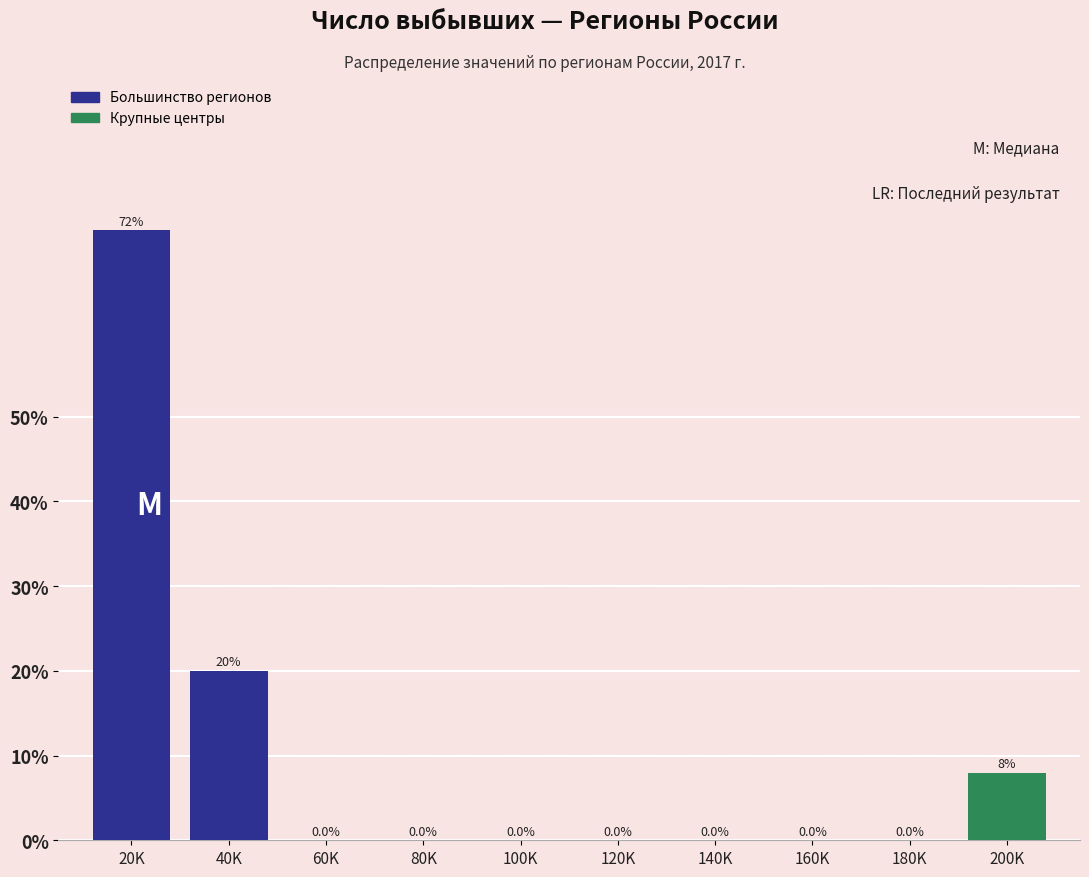

Reading left to right, what are all the values shown in this chart?

20K=72	40K=20	60K=0	80K=0	100K=0	120K=0	140K=0	160K=0	180K=0	200K=8